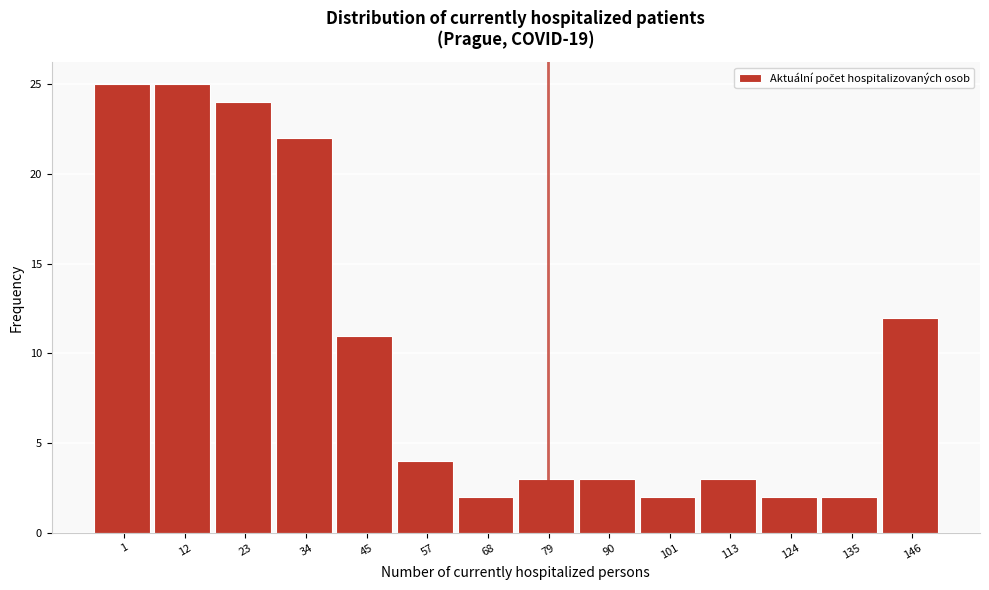

Reading left to right, transcribe all the data shown in this chart.

25	25	24	22	11	4	2	3	3	2	3	2	2	12